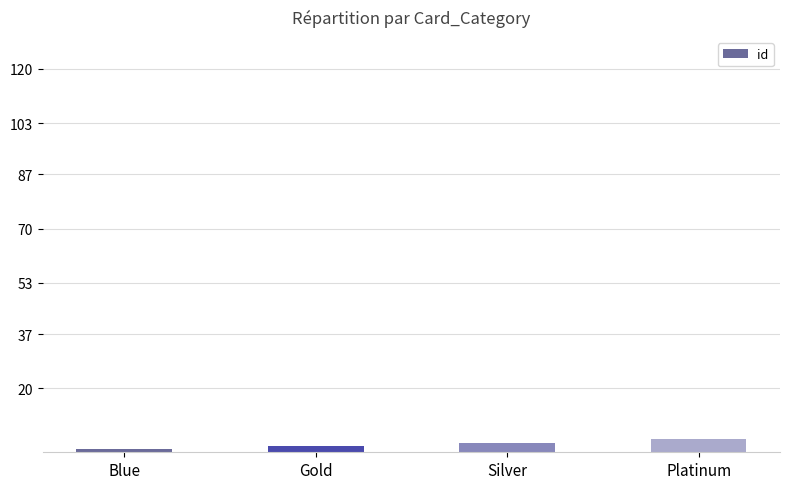

The value at Platinum is 4. True or false?

True